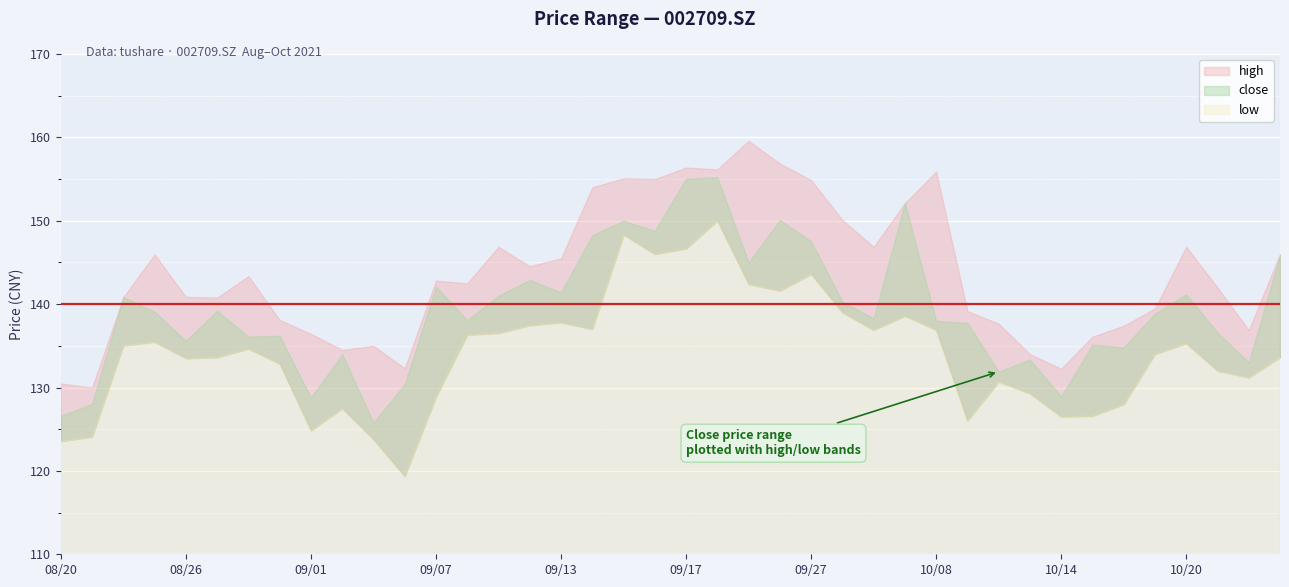

What is the lowest value of the close series?

125.8